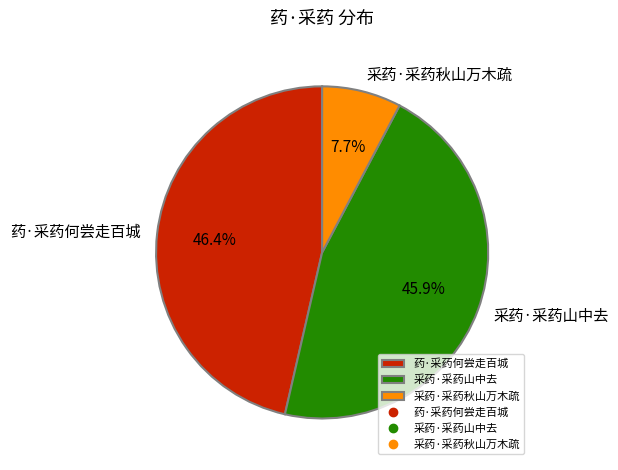

Which has a higher value, 药·采药何尝走百城 or 采药·采药秋山万木疏?

药·采药何尝走百城